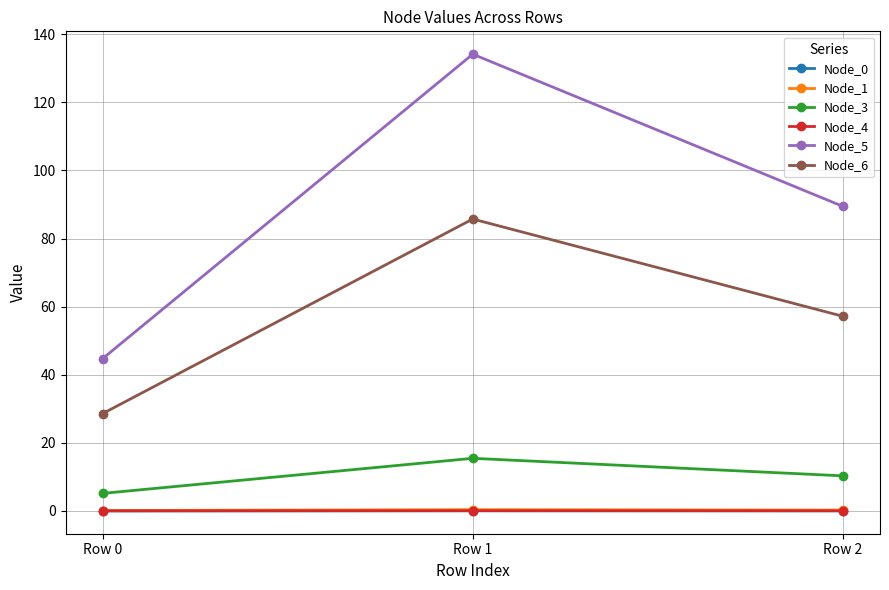

Which category has the highest value in the Node_3 series?

Row 1